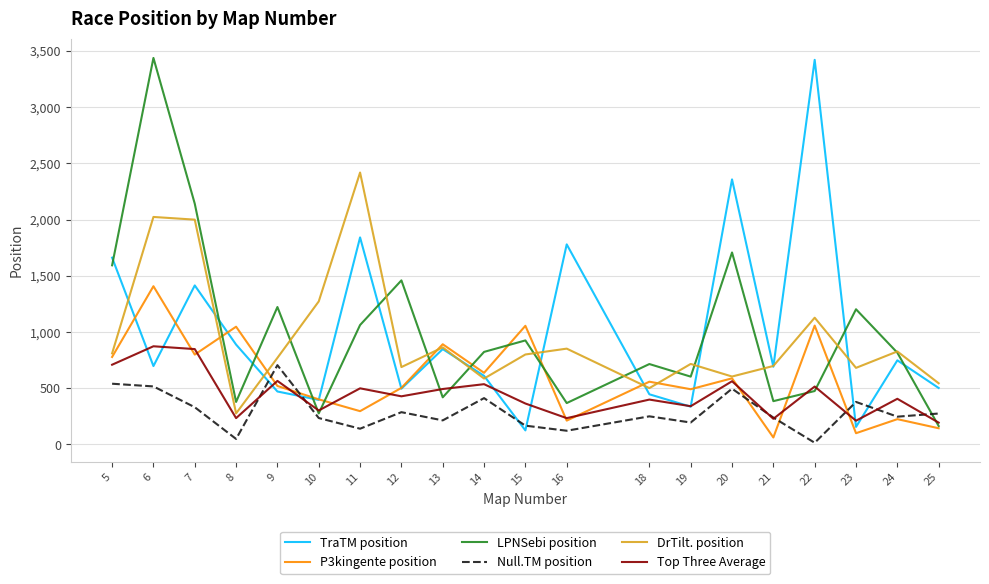

Between 11 and 20, which series saw the biggest shift?

DrTilt. position